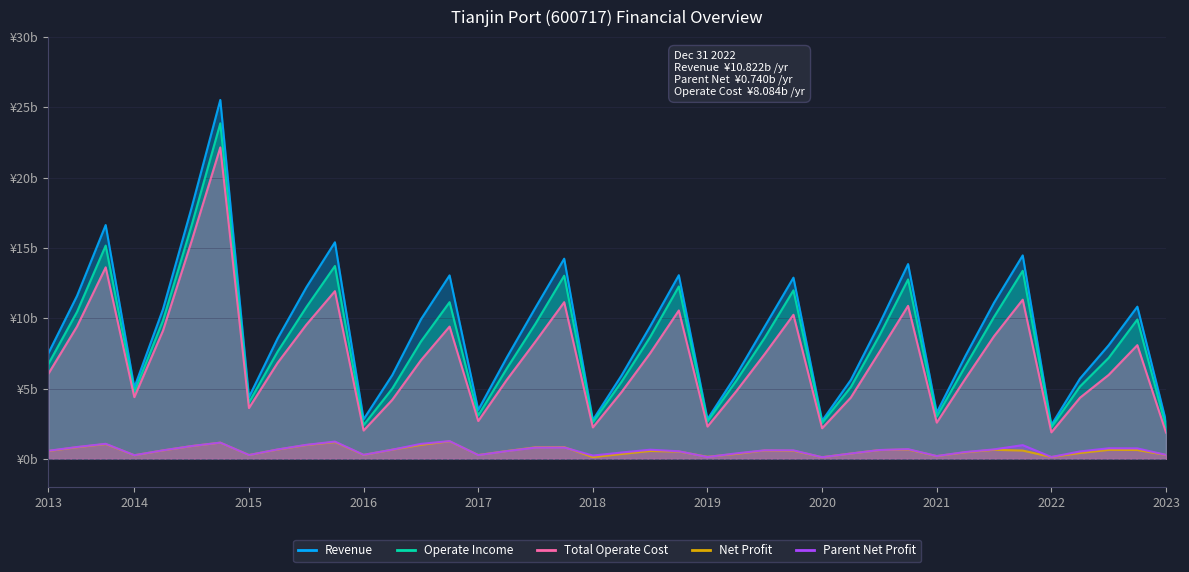

What are all the series names shown in the legend?

Revenue, Operate Income, Total Operate Cost, Net Profit, Parent Net Profit